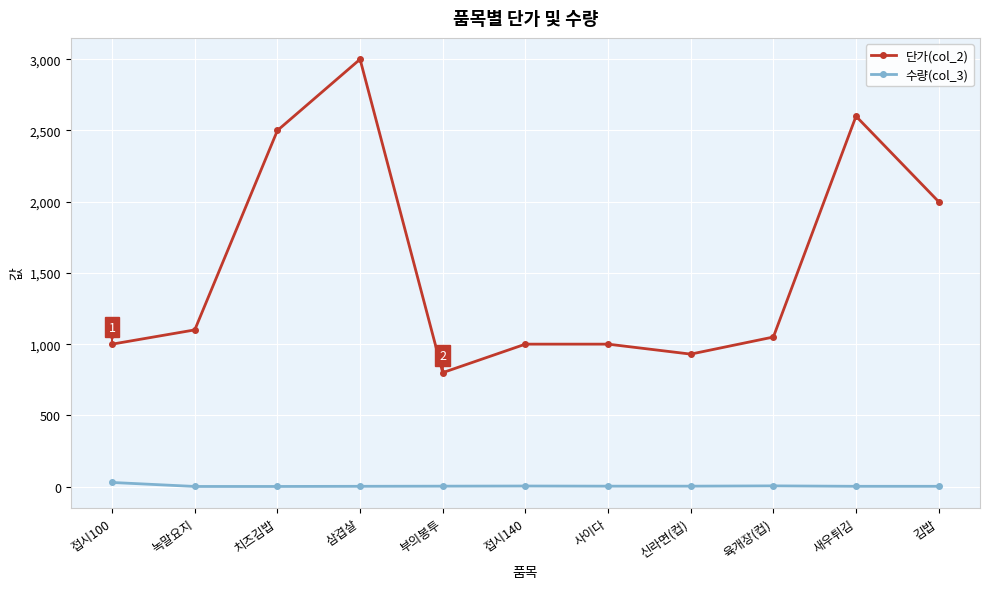

What value does the 수량(col_3) series have at 신라면(컵), to the nearest 5?

5